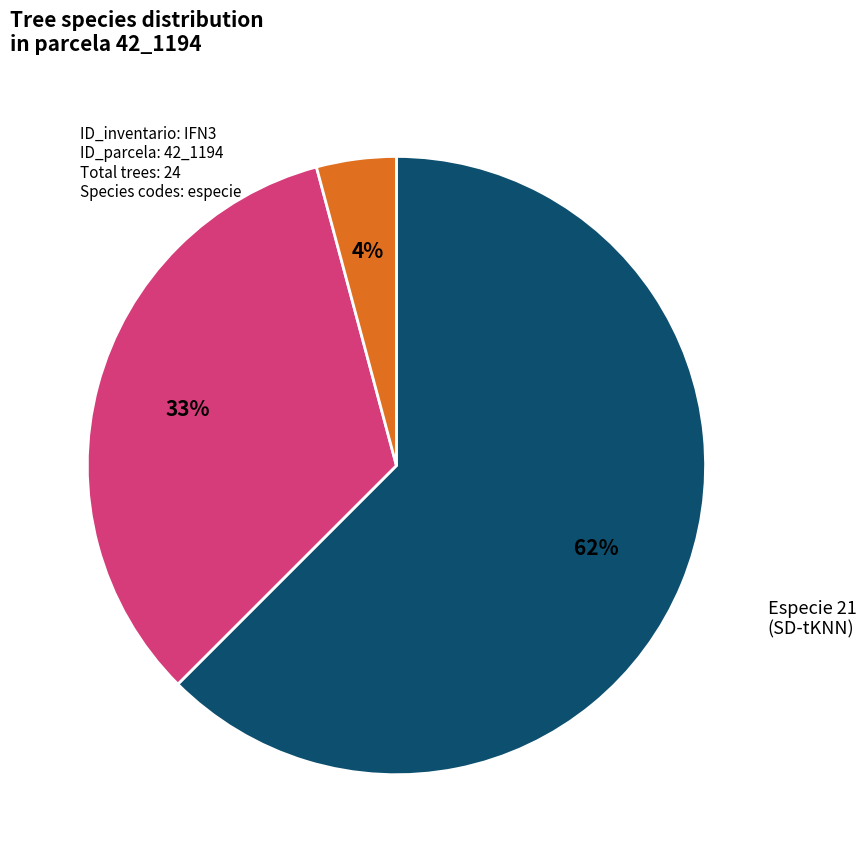

What percentage is the other slice, to the nearest percent?

4%